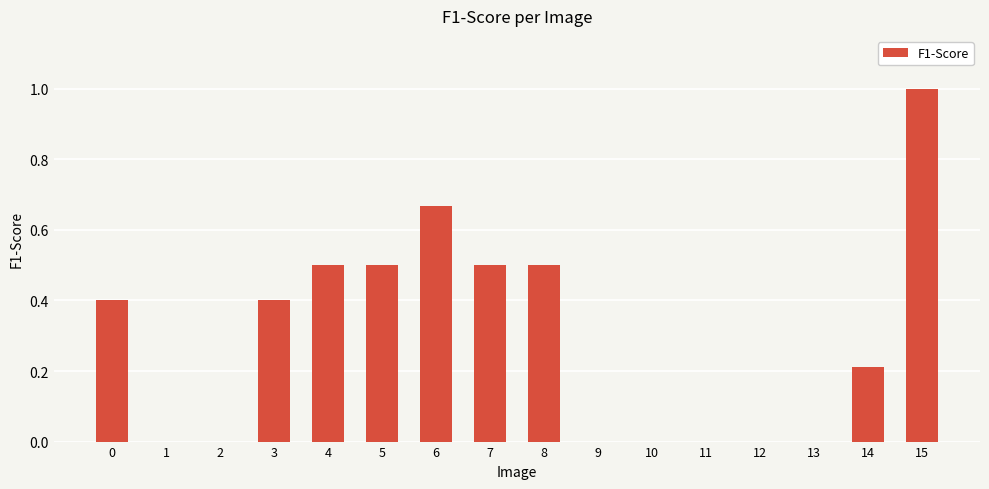

Count the number of categories in the chart.

16